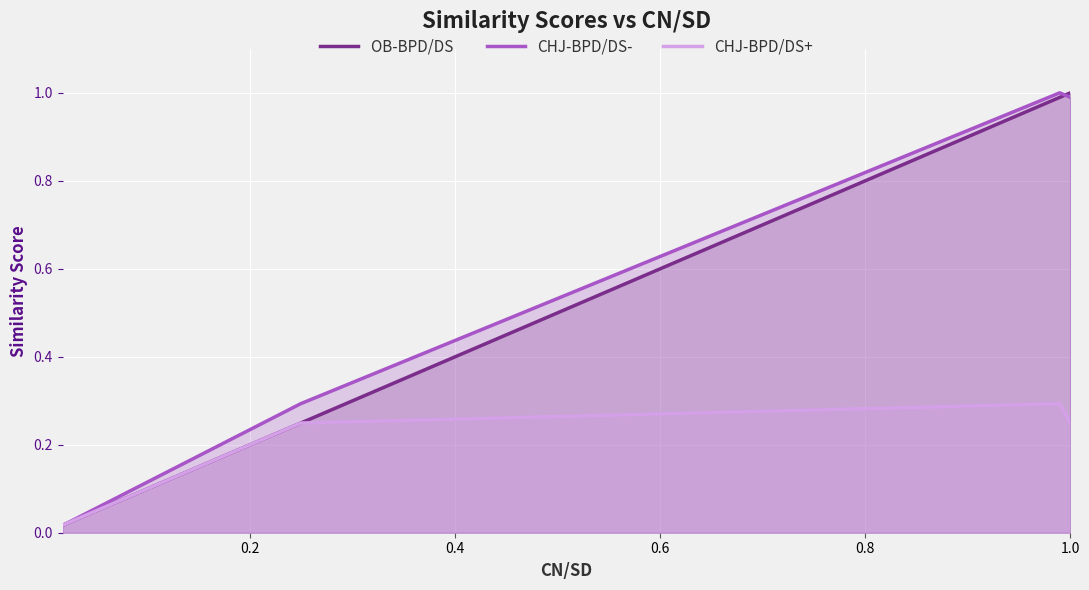

Count the number of categories in the chart.

4